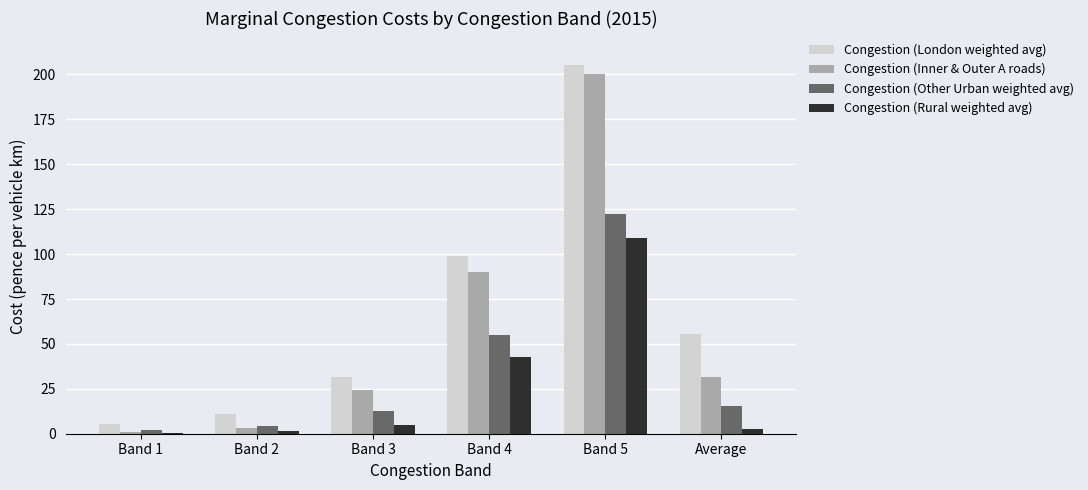

What is the average value of the Congestion (Inner & Outer A roads) series?

58.4